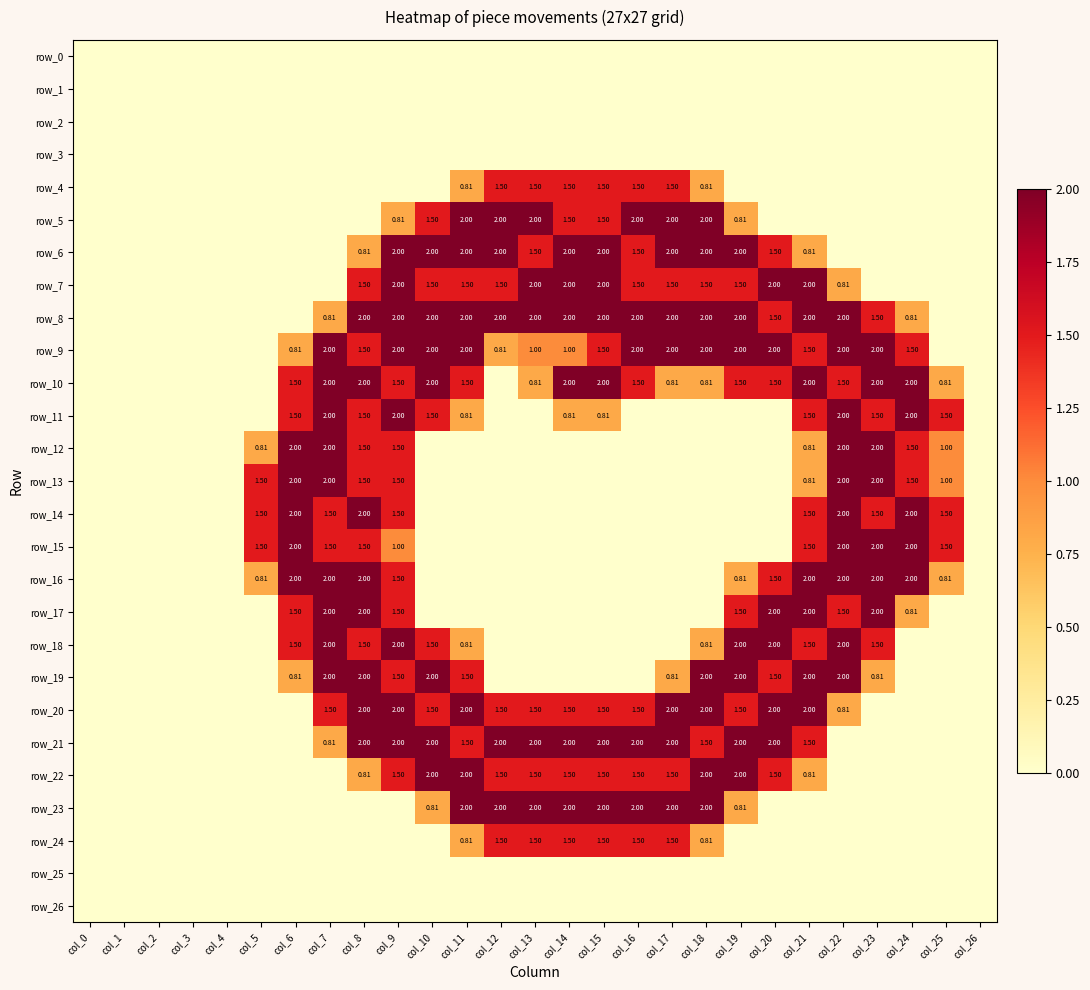

What is the sum of all row_5 values?

18.1